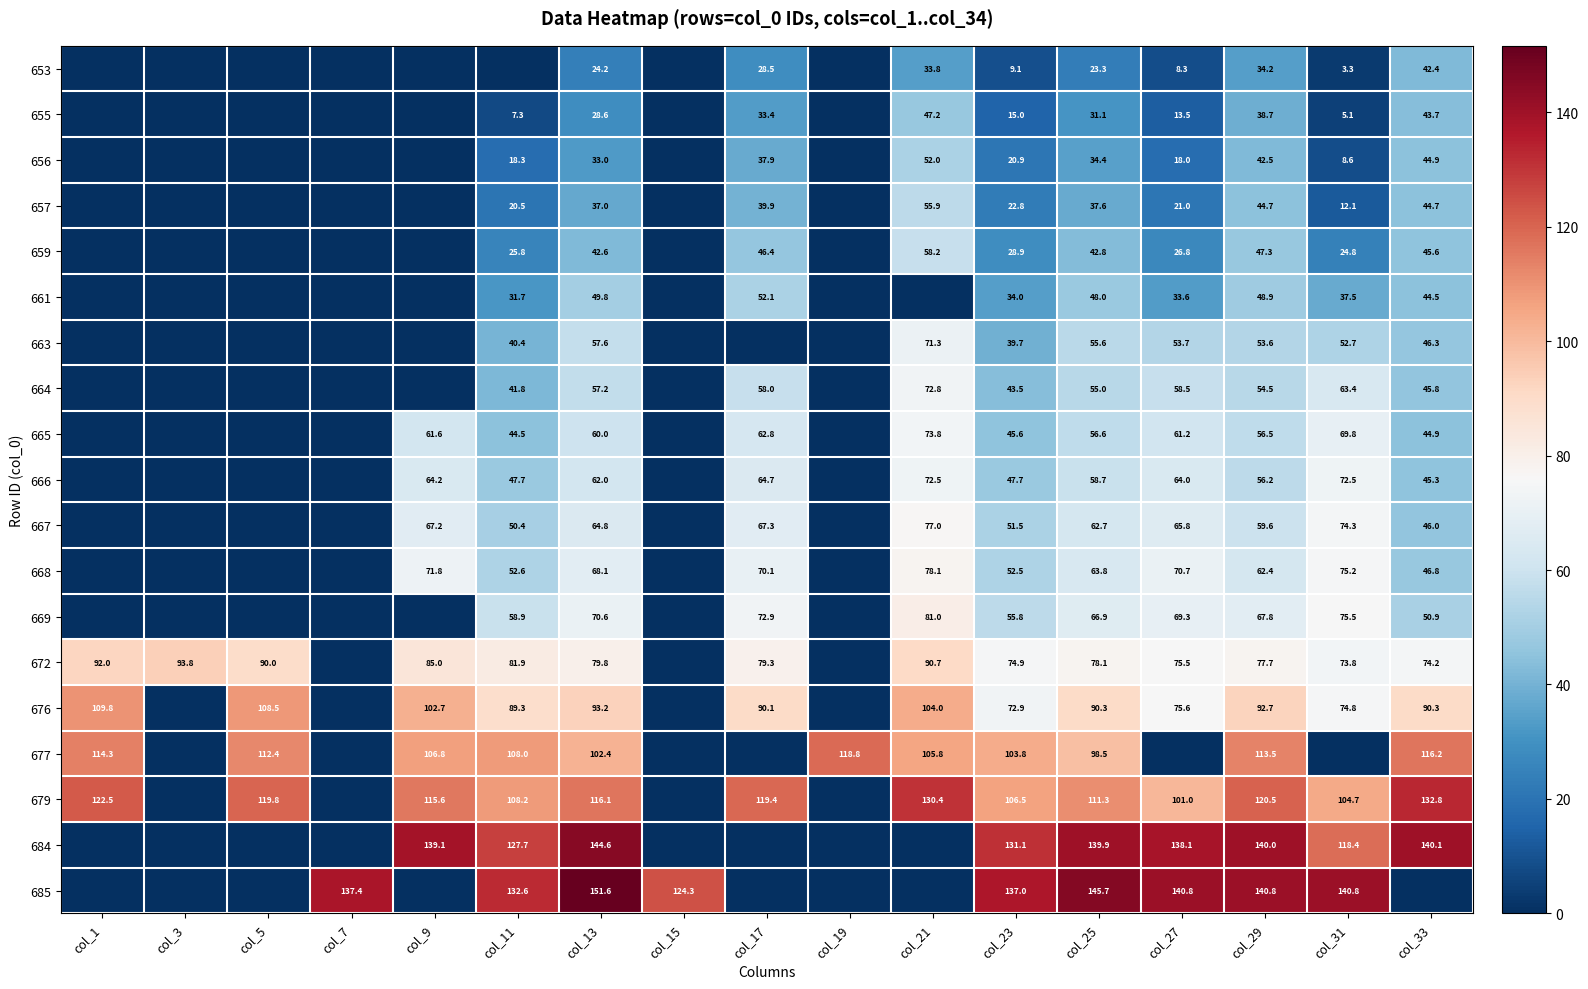

Which series changed the most between col_23 and col_29?

653